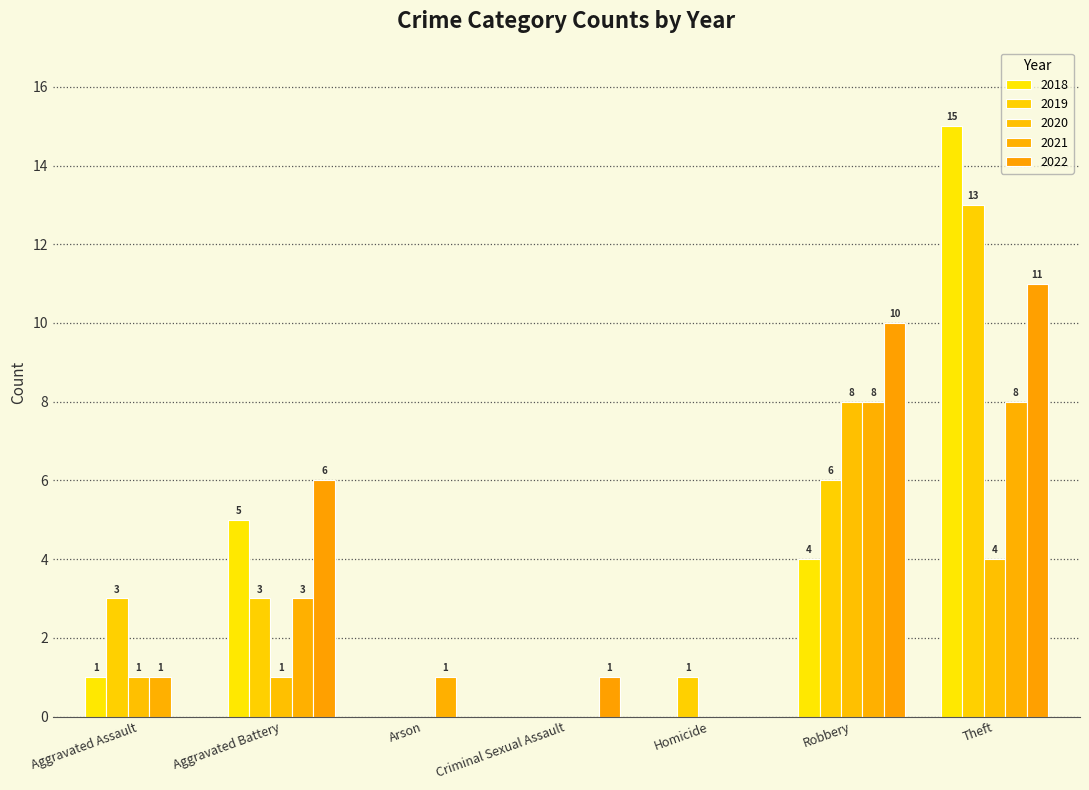

Does the chart contain stacked bars?

No